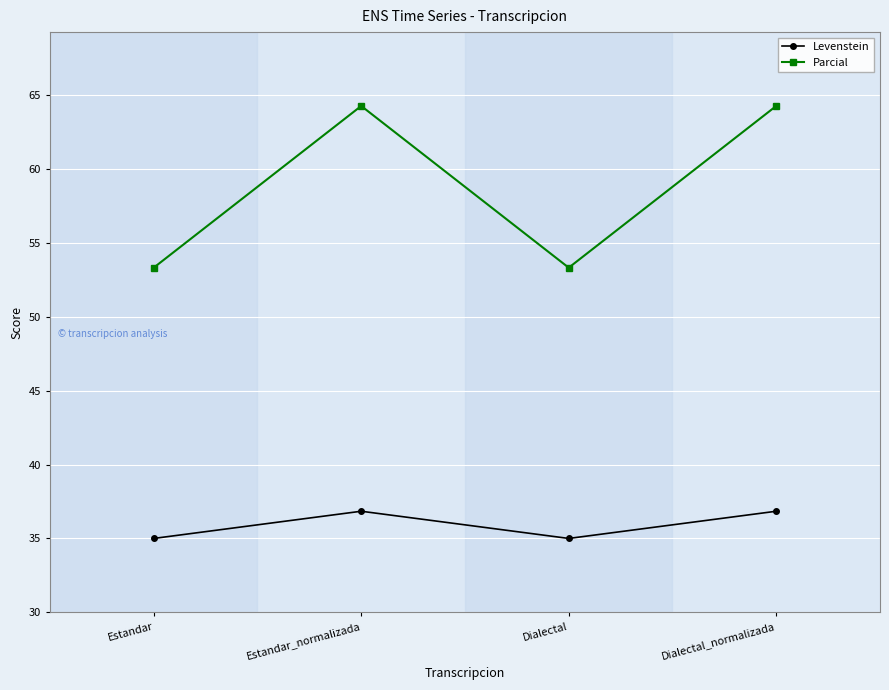

Reading right to left, transcribe all the data shown in this chart.

Levenstein: Dialectal_normalizada=36.8	Dialectal=35.0	Estandar_normalizada=36.8	Estandar=35.0
Parcial: Dialectal_normalizada=64.3	Dialectal=53.3	Estandar_normalizada=64.3	Estandar=53.3